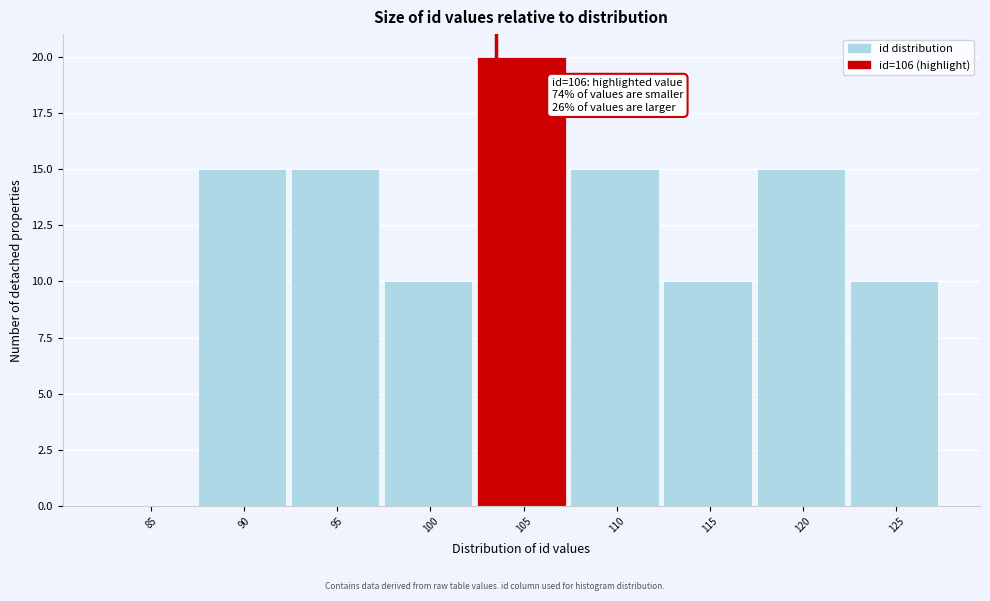

Reading right to left, transcribe all the data shown in this chart.

125=10	120=15	115=10	110=15	105=20	100=10	95=15	90=15	85=0